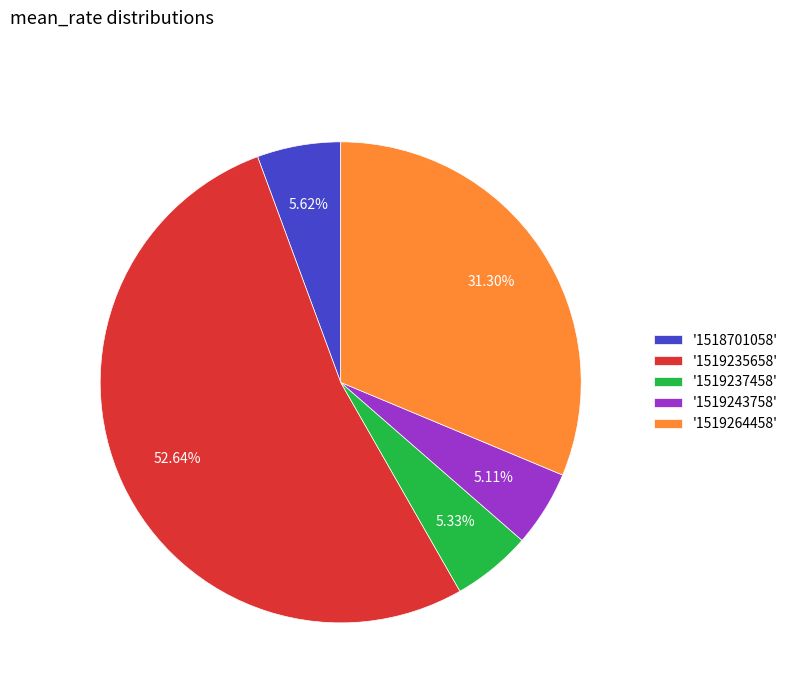

Which slice is the largest?

'1519235658'